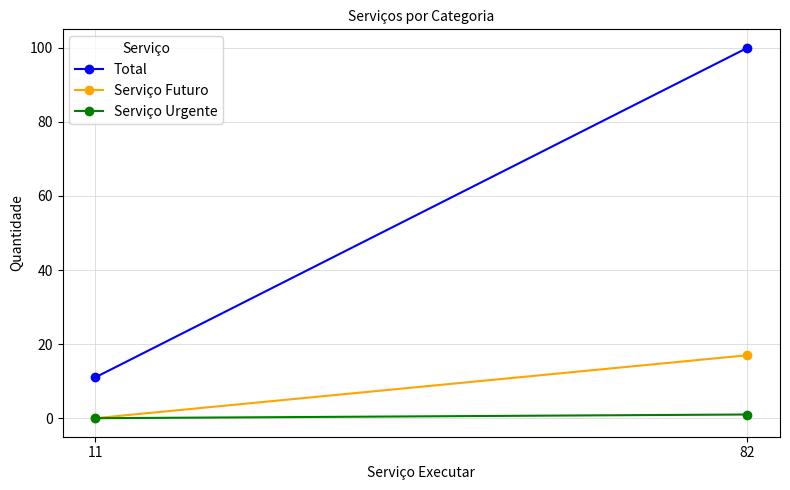

What are all the series names shown in the legend?

Total, Serviço Futuro, Serviço Urgente